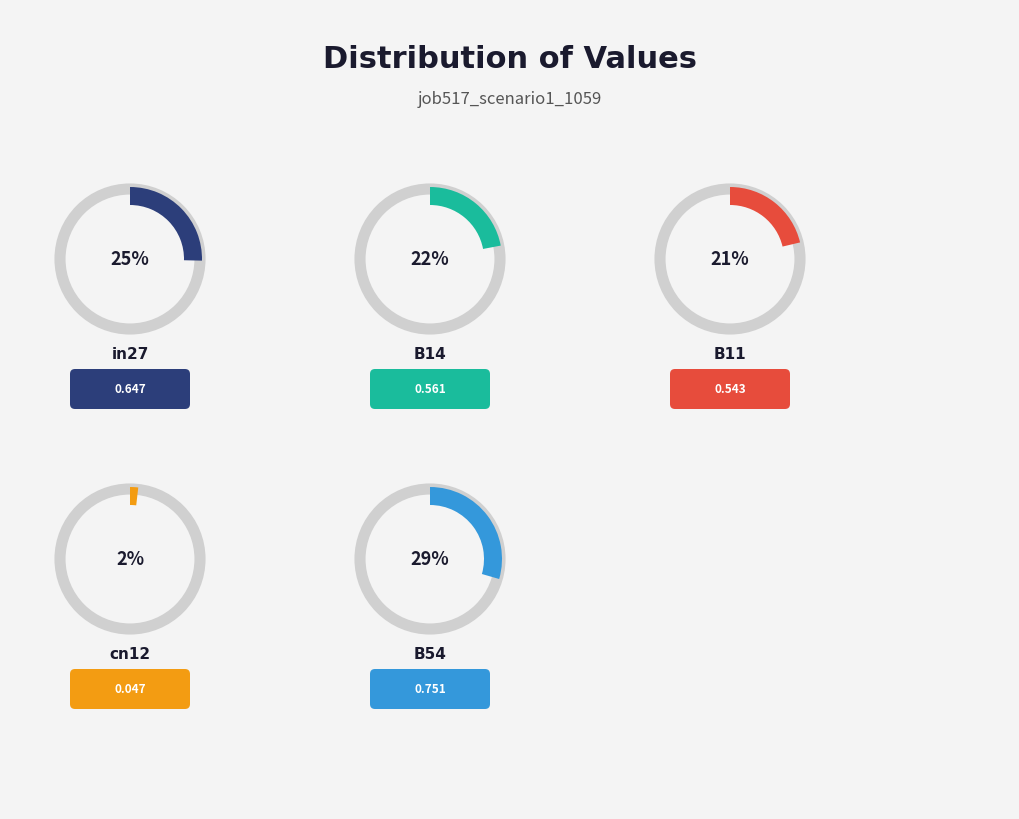

What is the change in value from in27 to B54?

+0.1